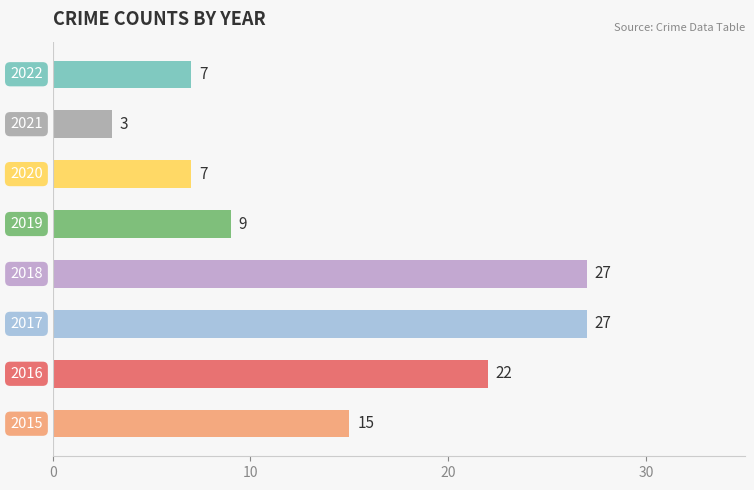

Reading bottom to top, extract all data points from this chart.

15	22	27	27	9	7	3	7